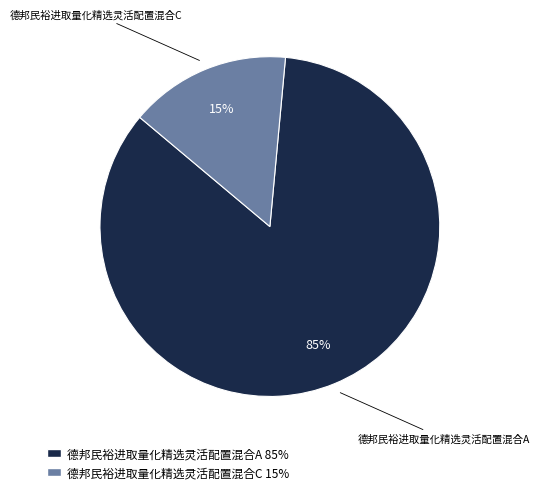

The 德邦民裕进取量化精选灵活配置混合C slice represents 4% of the pie. True or false?

False